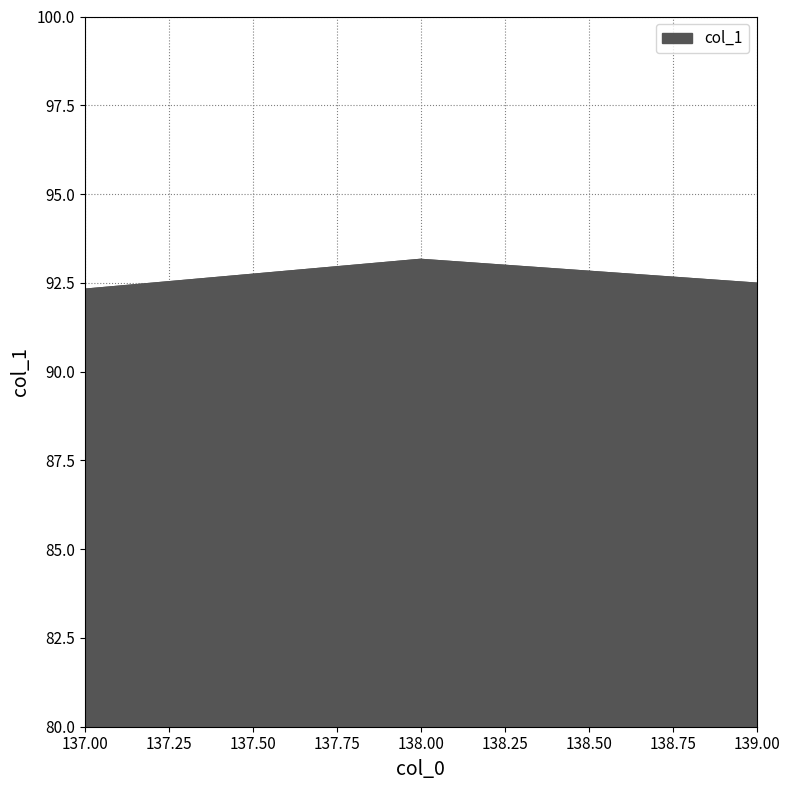

Count the values in the range 92 to 93.

2